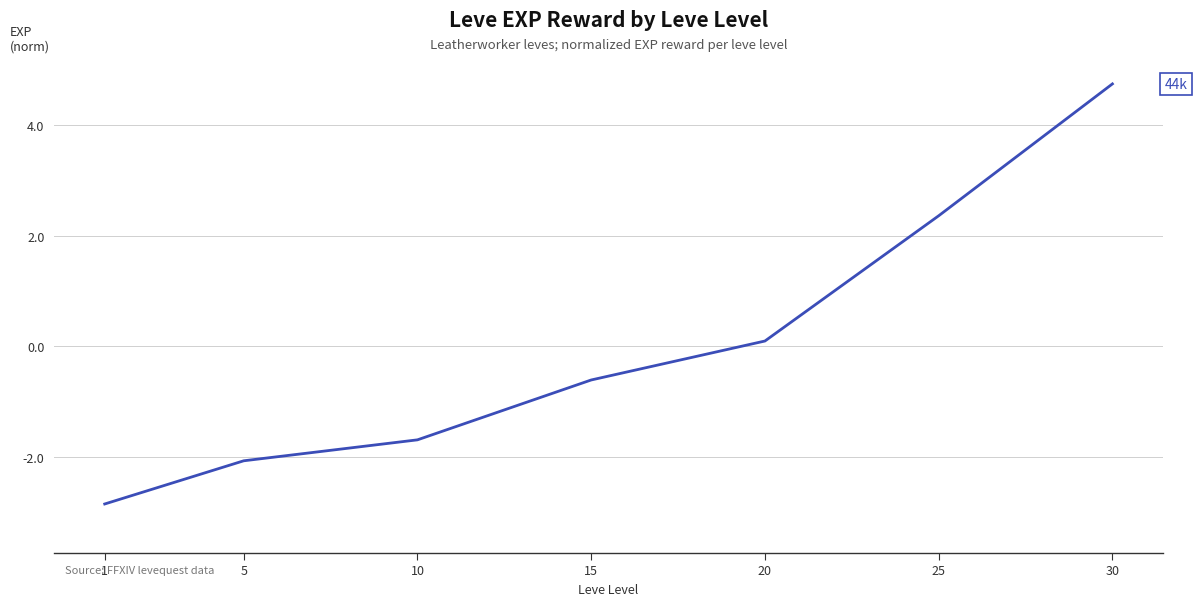

Where is the data nearest to the value 0?

20